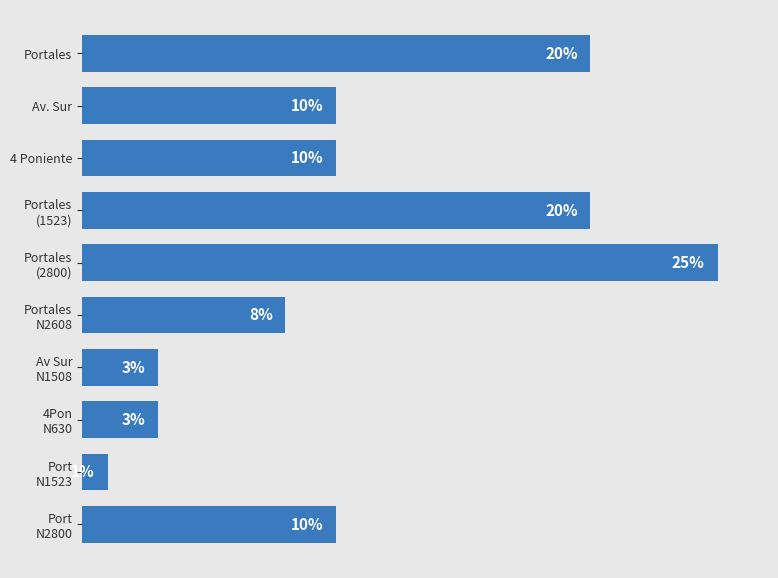

What is the label of the 3rd bar from the top?

4 Poniente